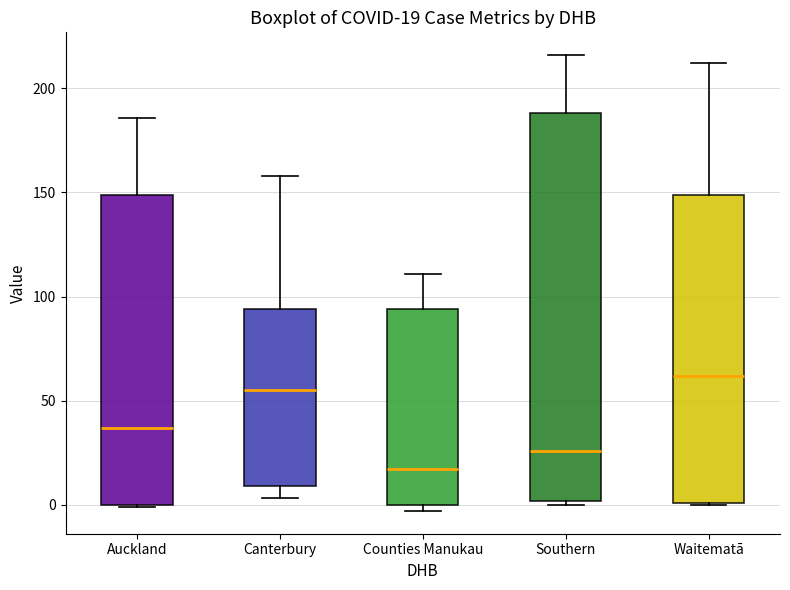

Which box is the tallest, from its lower edge to its upper edge?

Southern